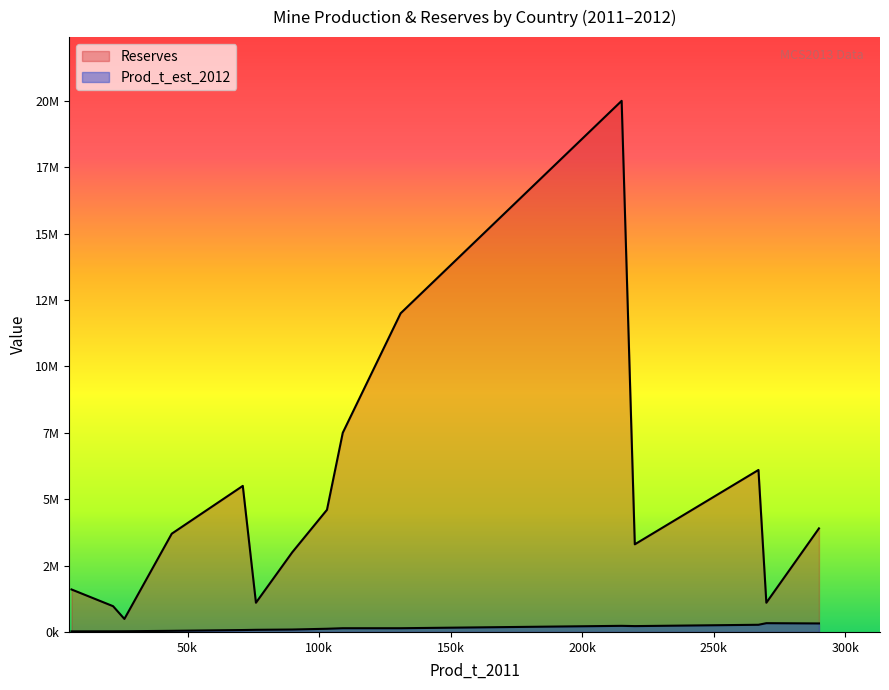

At Philippines, list the series in order from smallest to largest.

Prod_t_est_2012, Reserves